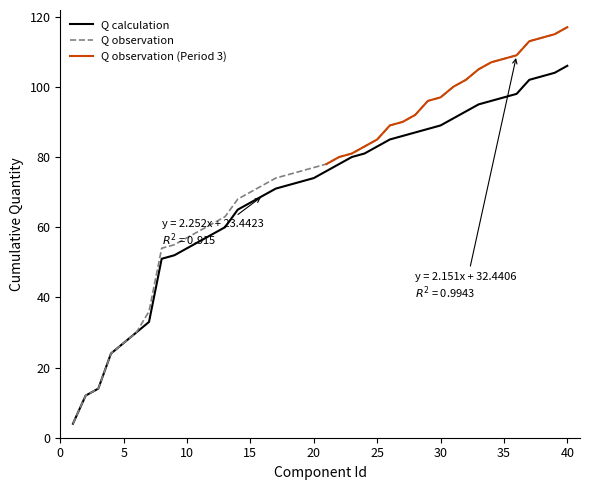

What is the minimum value for Q calculation?

4